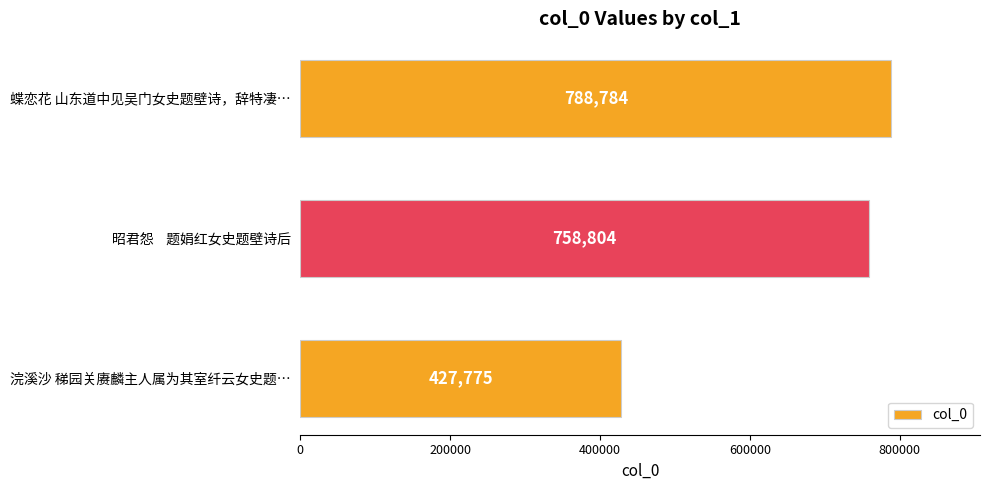

Are the bars grouped side by side (vs. stacked)?

No